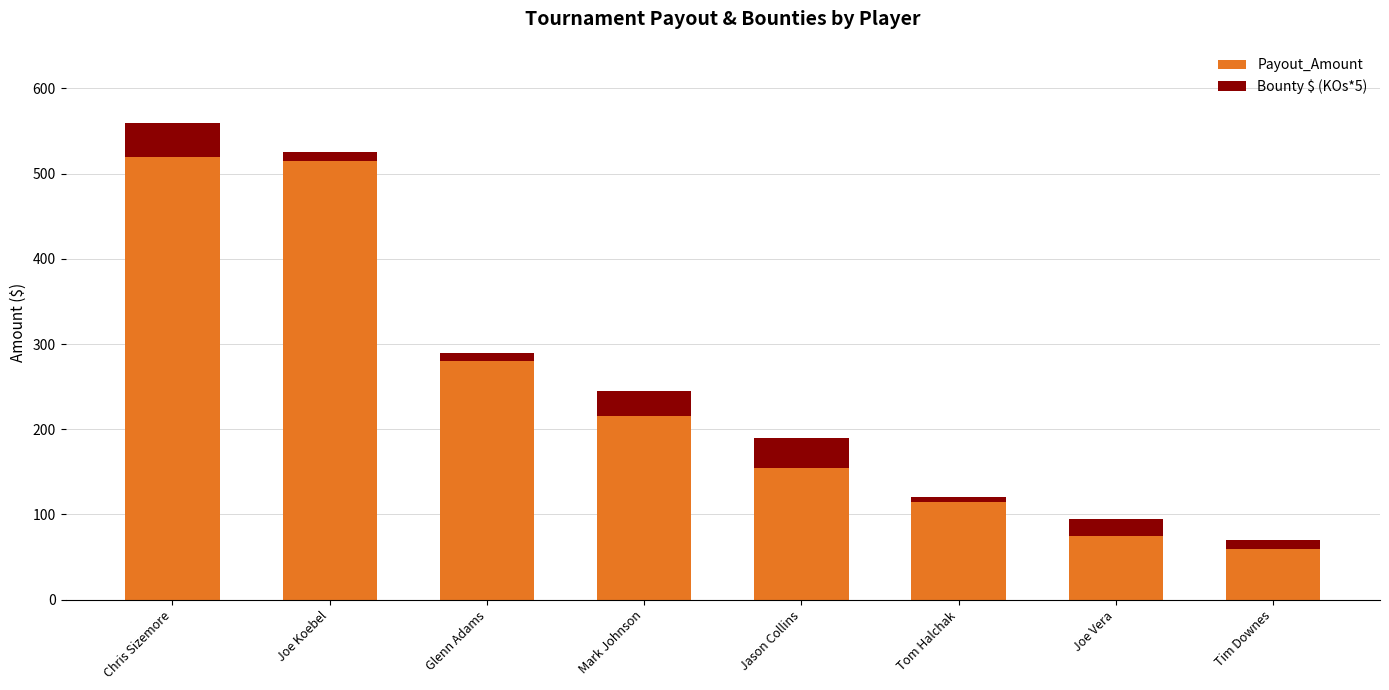

At which label does Payout_Amount reach its minimum?

Tim Downes